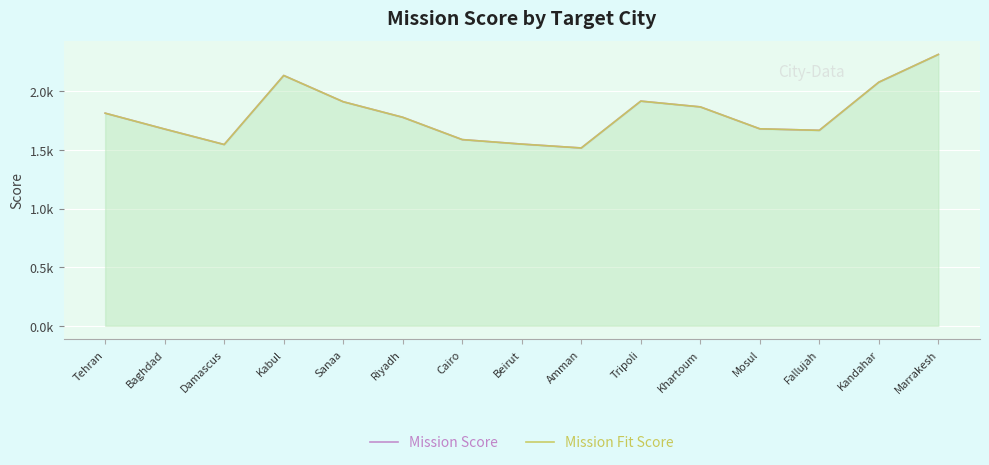

How many data points in Mission Fit Score are above 1779?

8